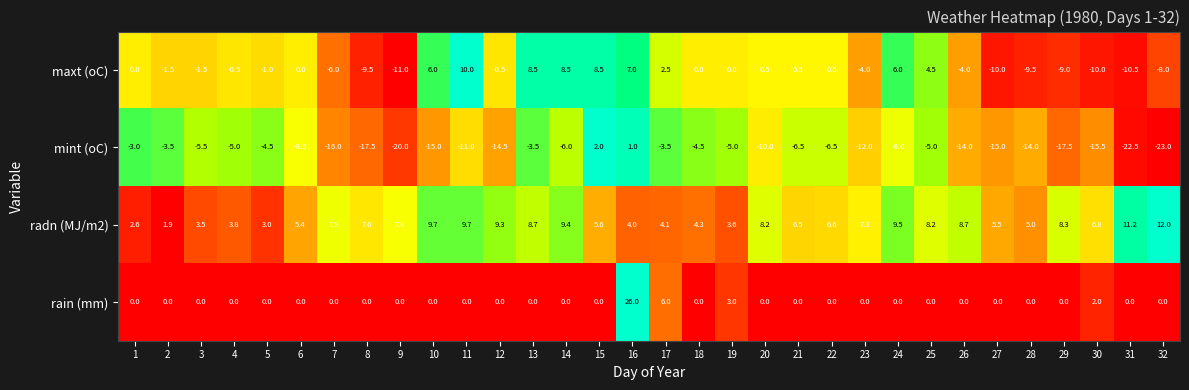

At how many categories does at least one series exceed 0?

32